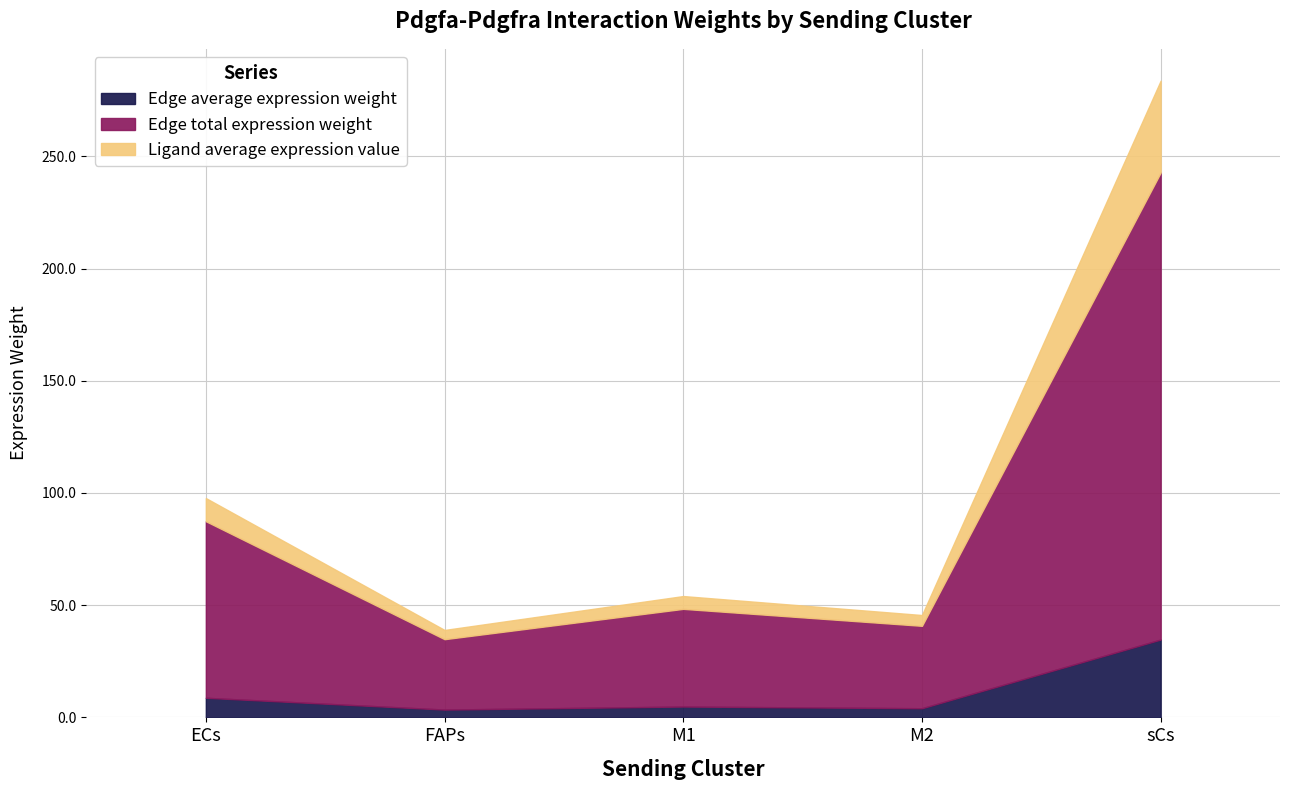

Reading left to right, what are all the values shown in this chart?

Edge average expression weight: ECs=8.7	FAPs=3.5	M1=4.8	M2=4.1	sCs=34.7
Edge total expression weight: ECs=78.7	FAPs=31.4	M1=43.5	M2=36.7	sCs=208.1
Ligand average expression value: ECs=10.3	FAPs=4.1	M1=5.7	M2=4.8	sCs=40.9